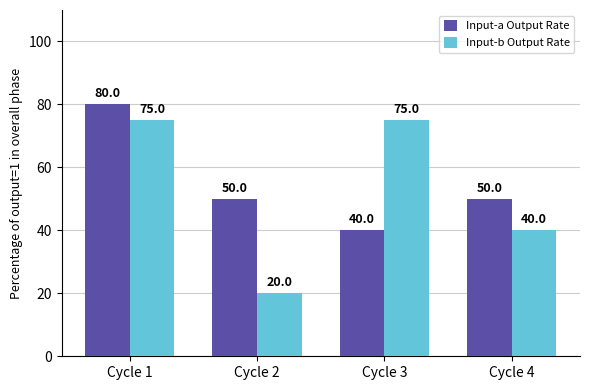

Are the bars grouped side by side (vs. stacked)?

Yes